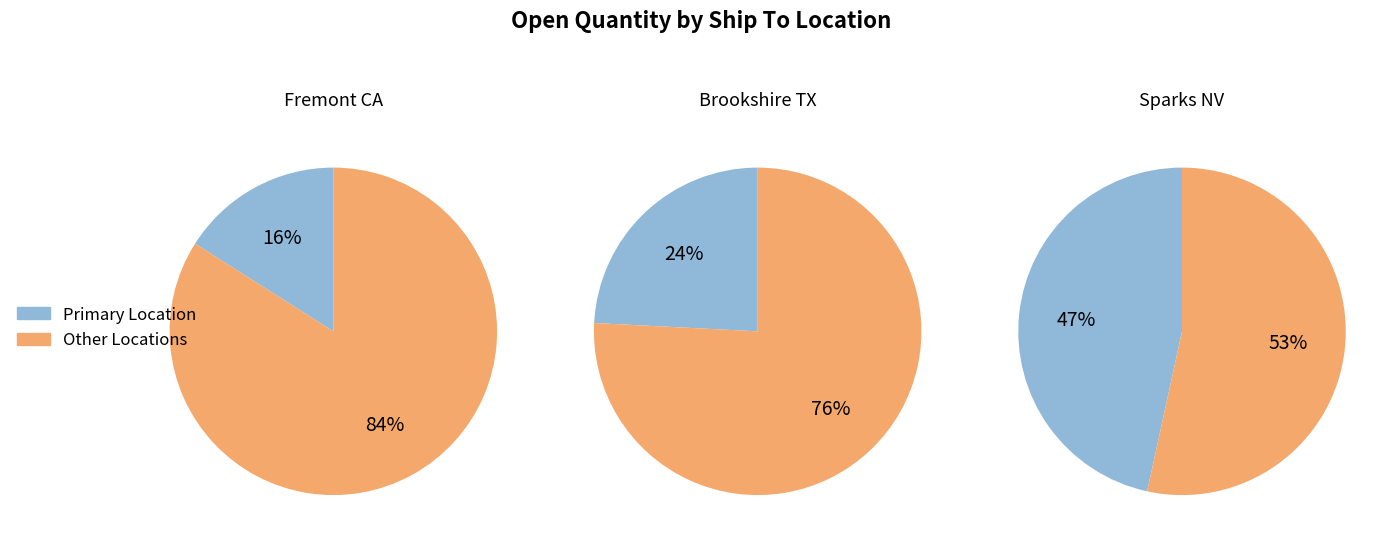

Combined, do 550 Milan Dr Sparks NV 89437 US and 45500 Fremont Blvd Fremont CA 94538 US account for over 50%?

Yes